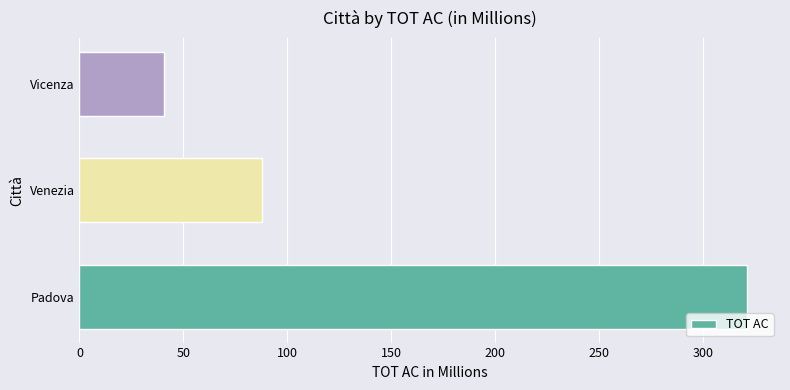

List the labels in order of value, smallest first.

Vicenza, Venezia, Padova